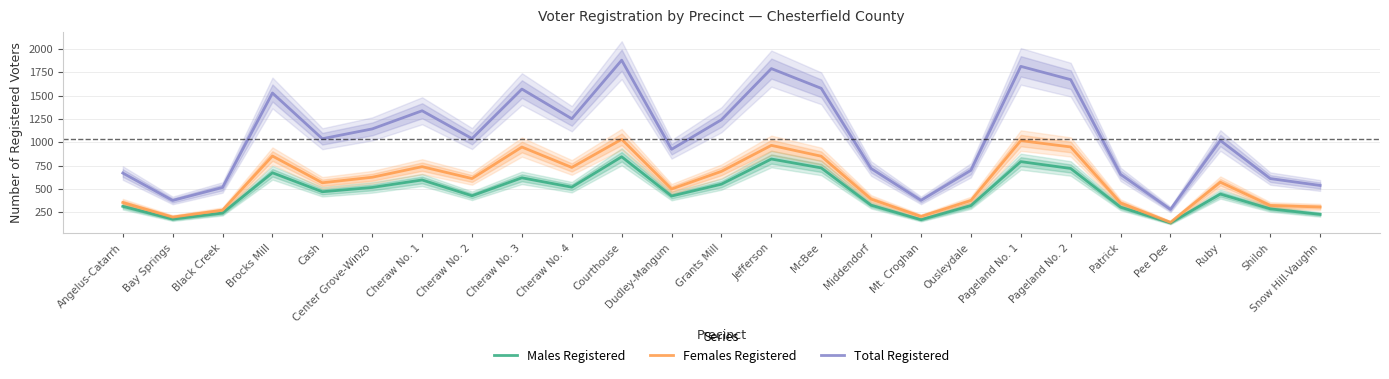

Does the chart display data point markers on the line(s)?

No